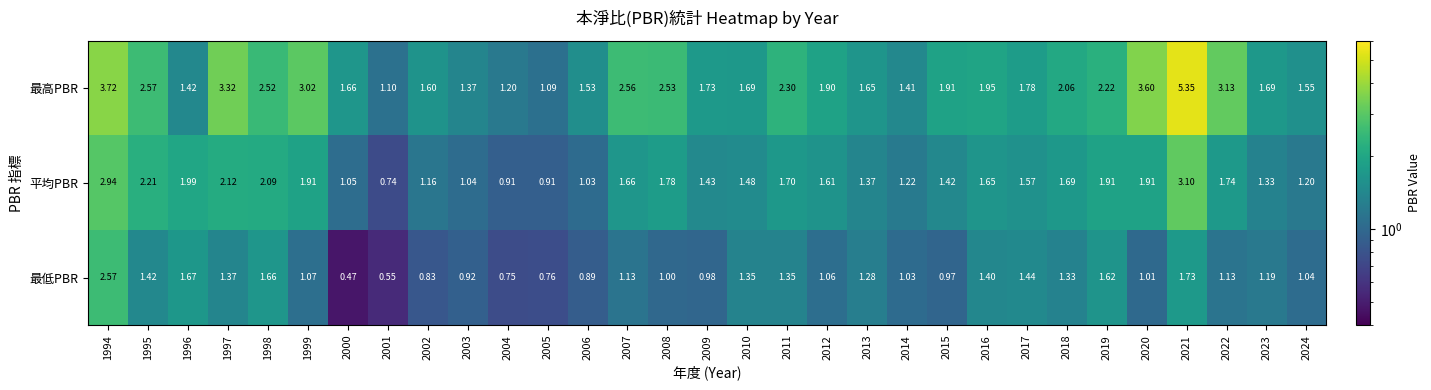

List the series in order of their overall mean, highest first.

最高PBR, 平均PBR, 最低PBR